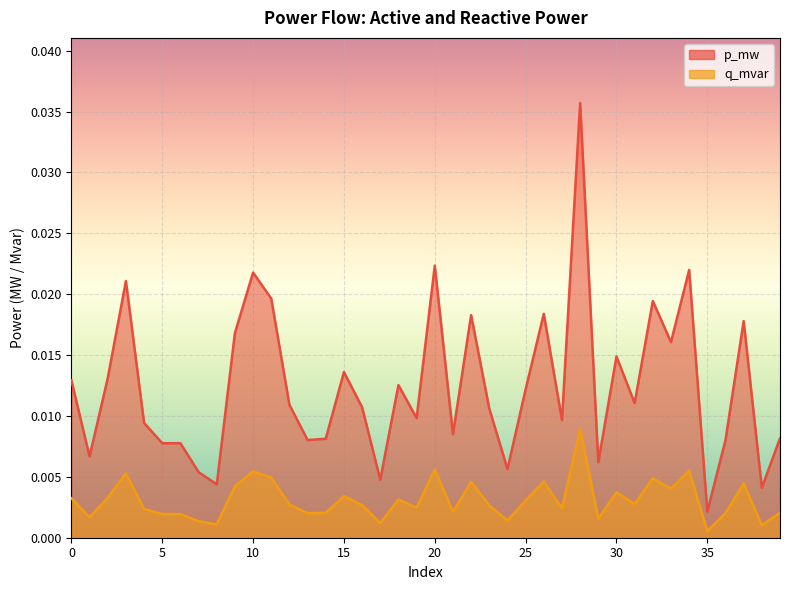

Which series has the widest spread of values?

p_mw